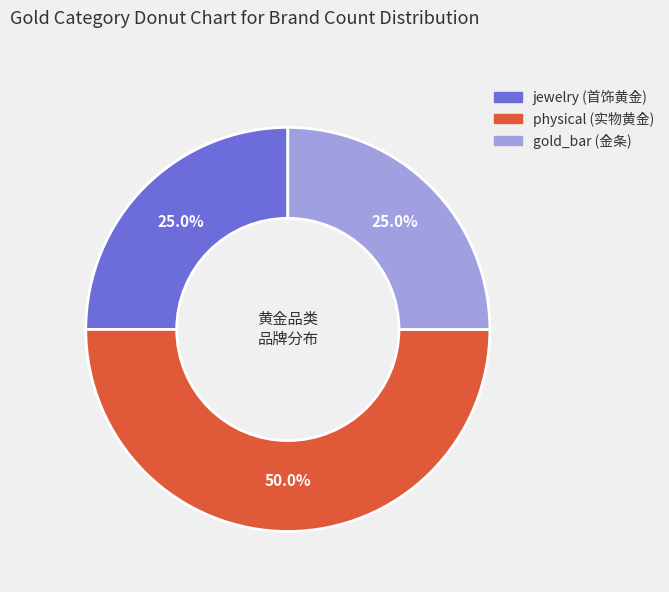

What is the total percentage of gold_bar and jewelry?

50.0%